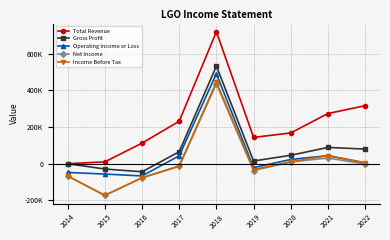

True or false: Gross Profit and Net Income cross at least once.

False